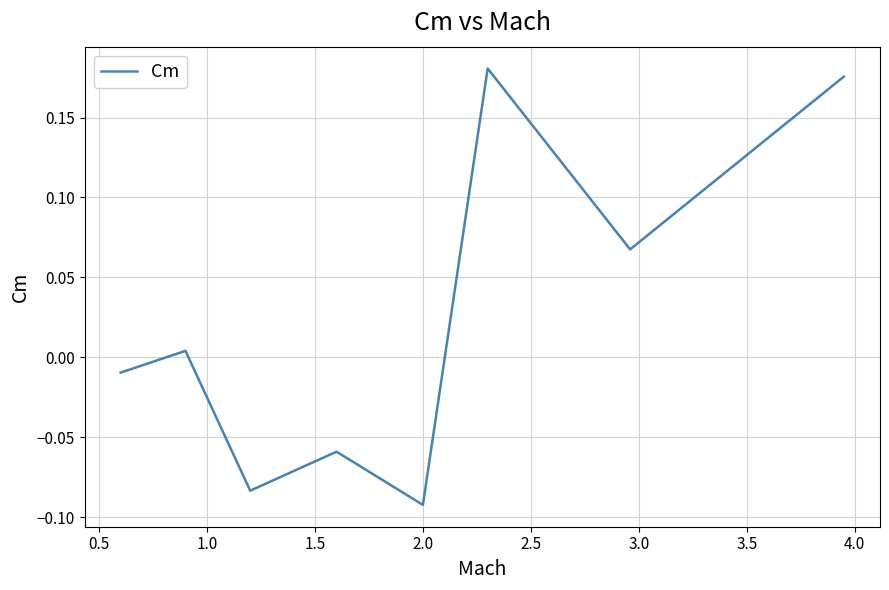

What is the difference between the maximum and minimum values?

0.3